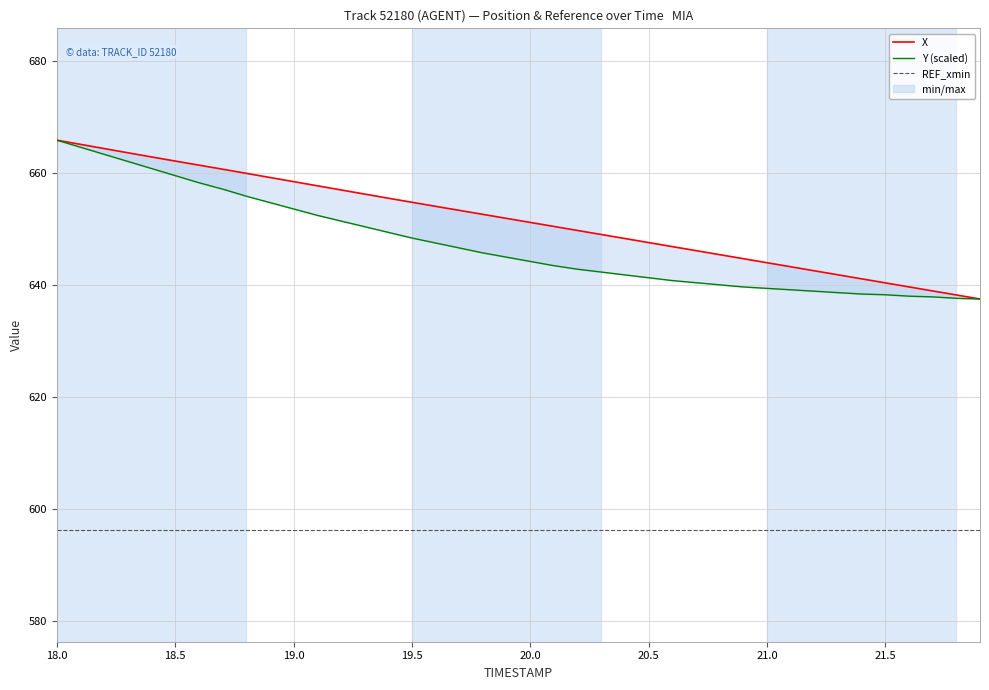

How many lines are shown in the chart?

3